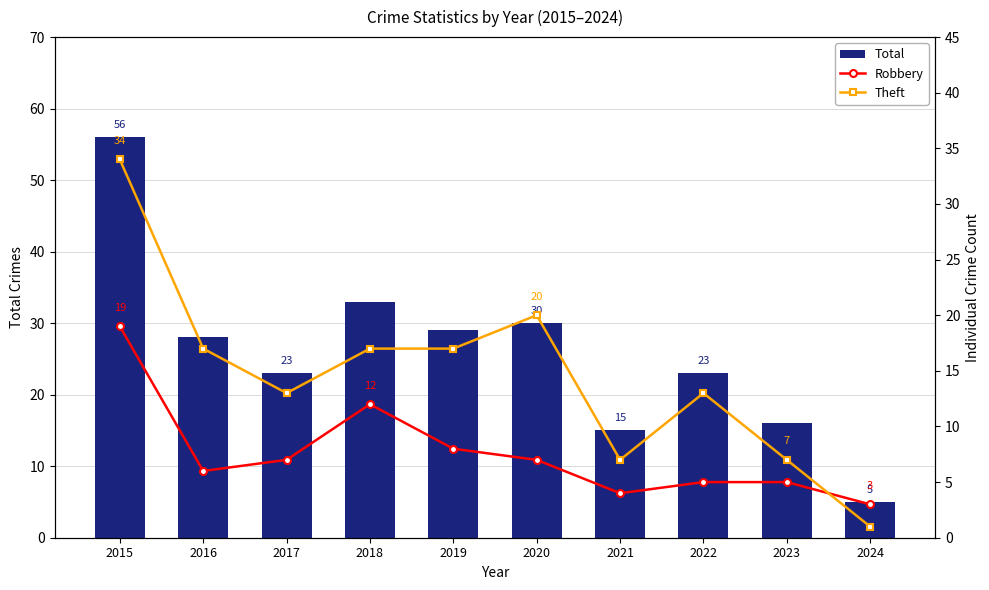

How many series are shown in this chart?

3